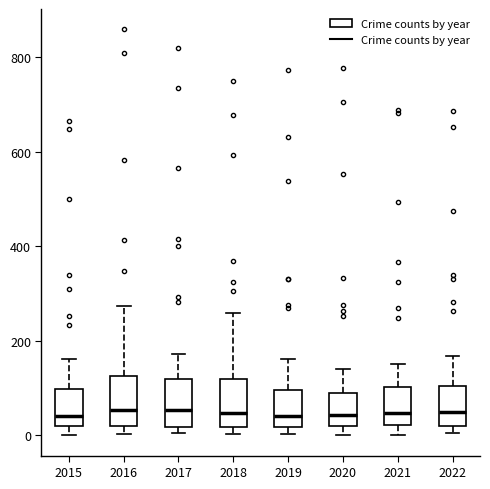

Reading left to right, read every box against the y-axis: the position of its median line, the range the box covers, and the ends of its whiskers. The values are not printed on the chart, so give them approximately, as read against the axis.

2015: median 40, box 20 to 100, whiskers 0 to 160
2016: median 60, box 20 to 120, whiskers 0 to 280
2017: median 60, box 20 to 120, whiskers 0 to 180
2018: median 40, box 20 to 120, whiskers 0 to 260
2019: median 40, box 20 to 100, whiskers 0 to 160
2020: median 40, box 20 to 80, whiskers 0 to 140
2021: median 40, box 20 to 100, whiskers 0 to 160
2022: median 40, box 20 to 100, whiskers 0 to 160